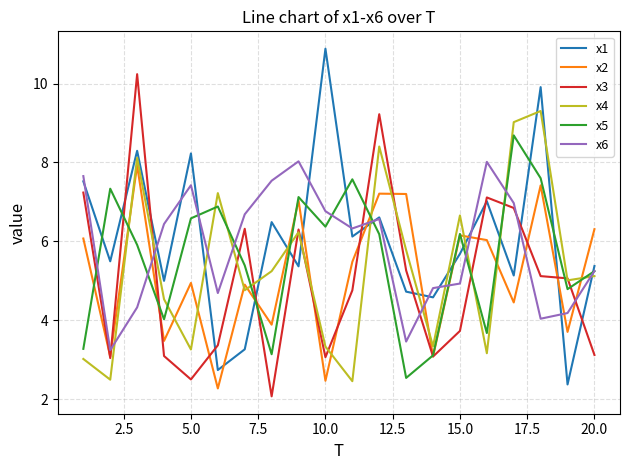

How many values in the x6 series exceed 6?

11